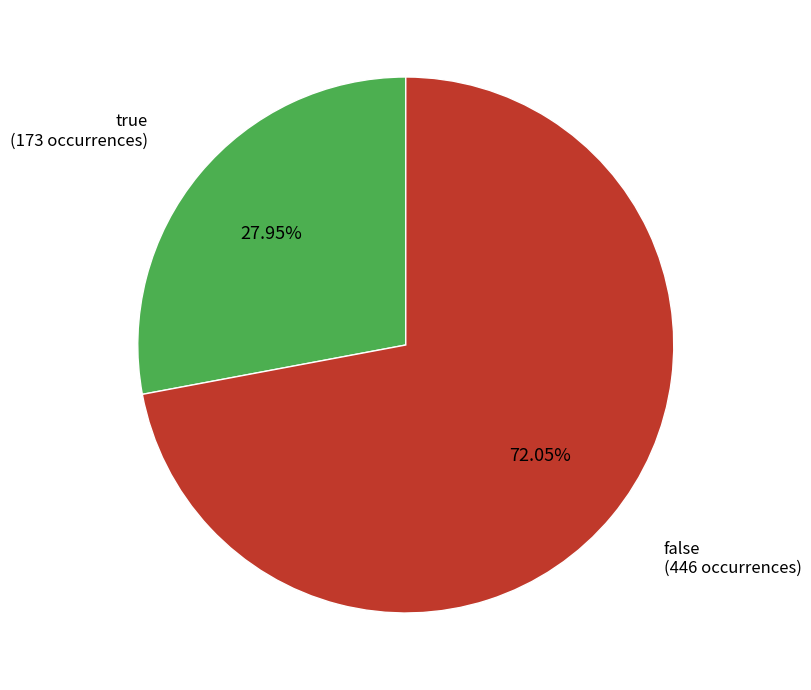

Does any single category account for the majority?

Yes